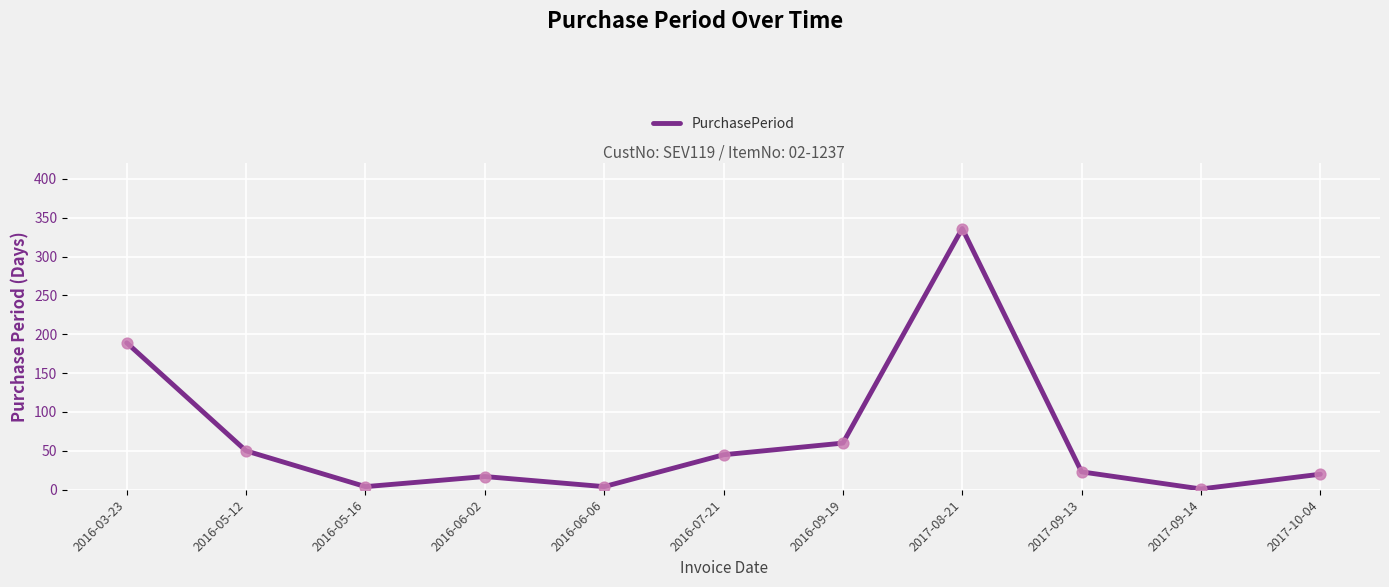

Which has a higher value, 2016-03-23 or 2017-08-21?

2017-08-21